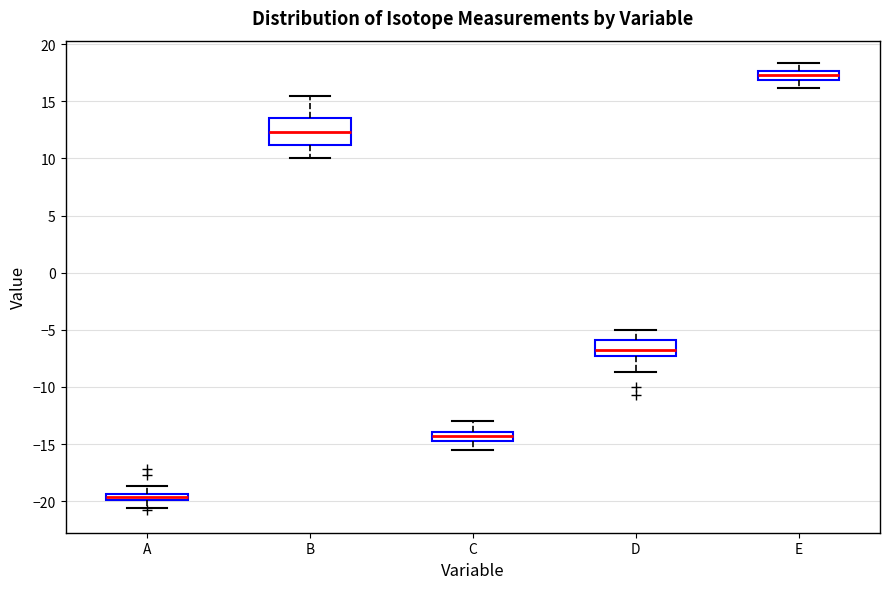

Which box's median line is the highest?

E